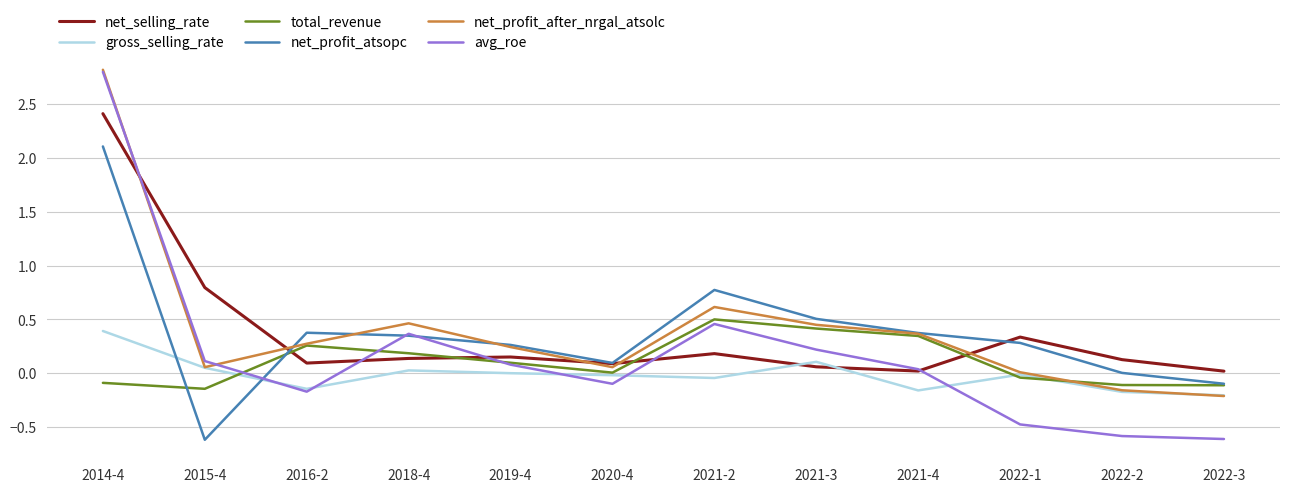

How many interior local peaks does the avg_roe series have?

2